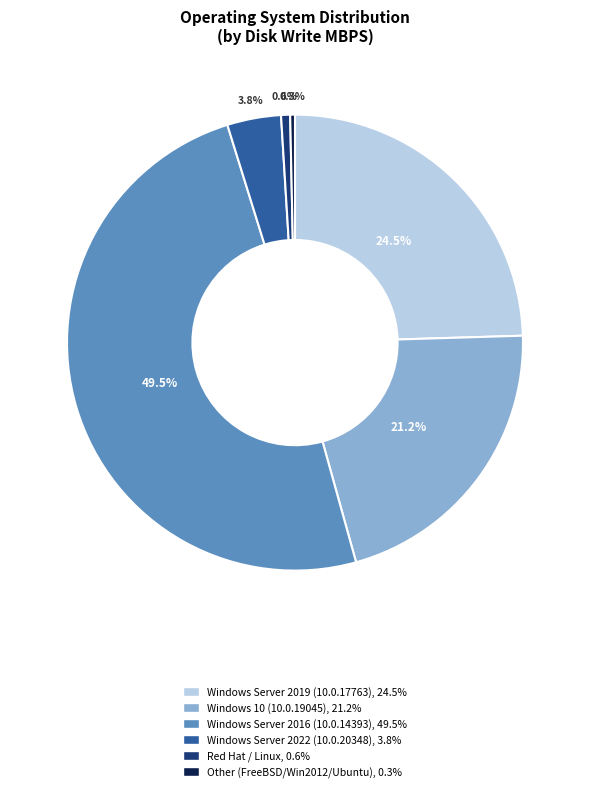

What is the ratio of the value at Windows Server 2016 to the value at Windows 10?

2.3